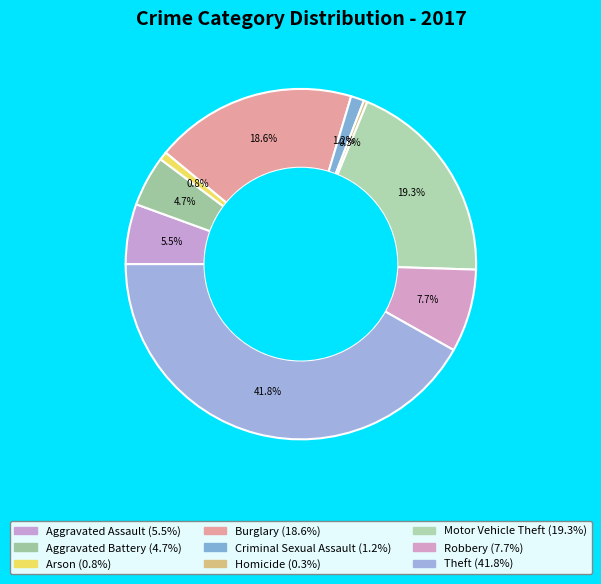

Is there a majority slice in this chart?

No